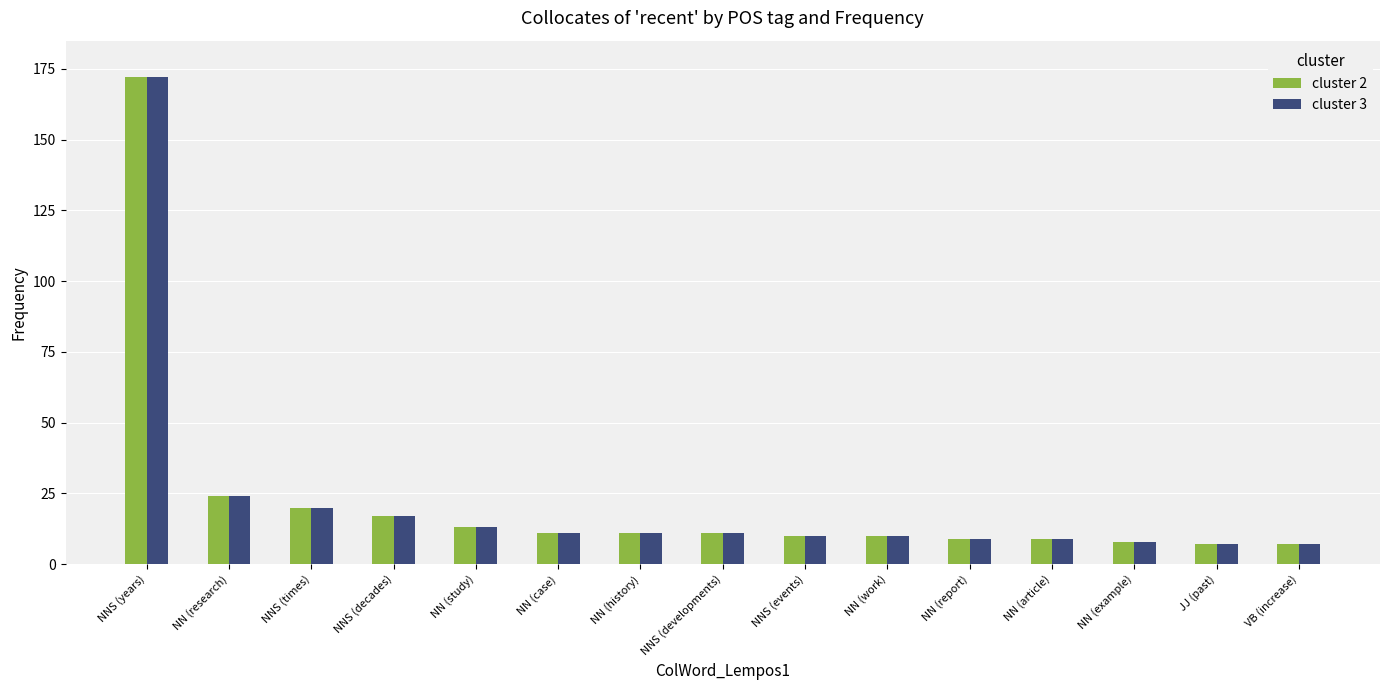

How many bars are there in each group?

2